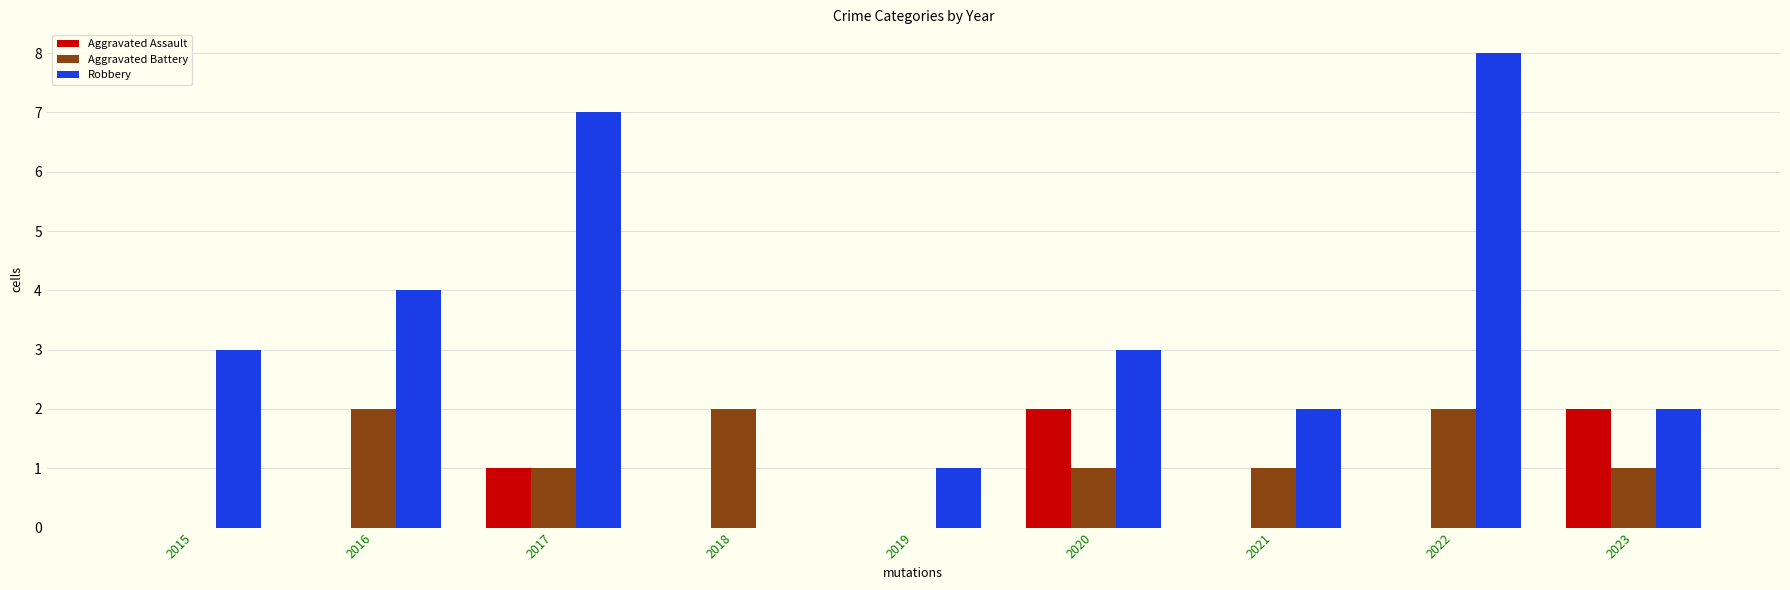

True or false: Aggravated Assault has a value of 1 at 2017.

True